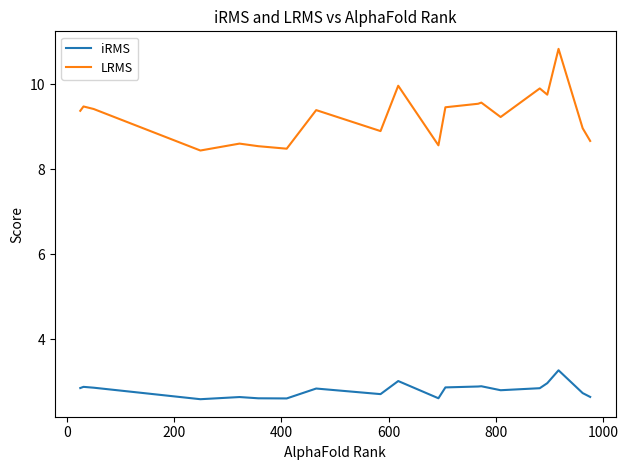

Which series has the largest range (max minus min)?

LRMS